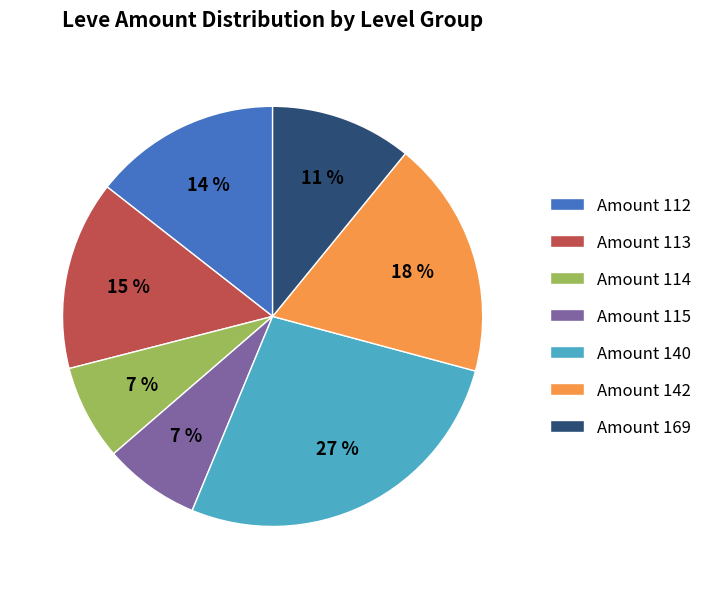

To the nearest percent, what is the difference between the Amount 140 and Amount 112 slice percentages?

13%